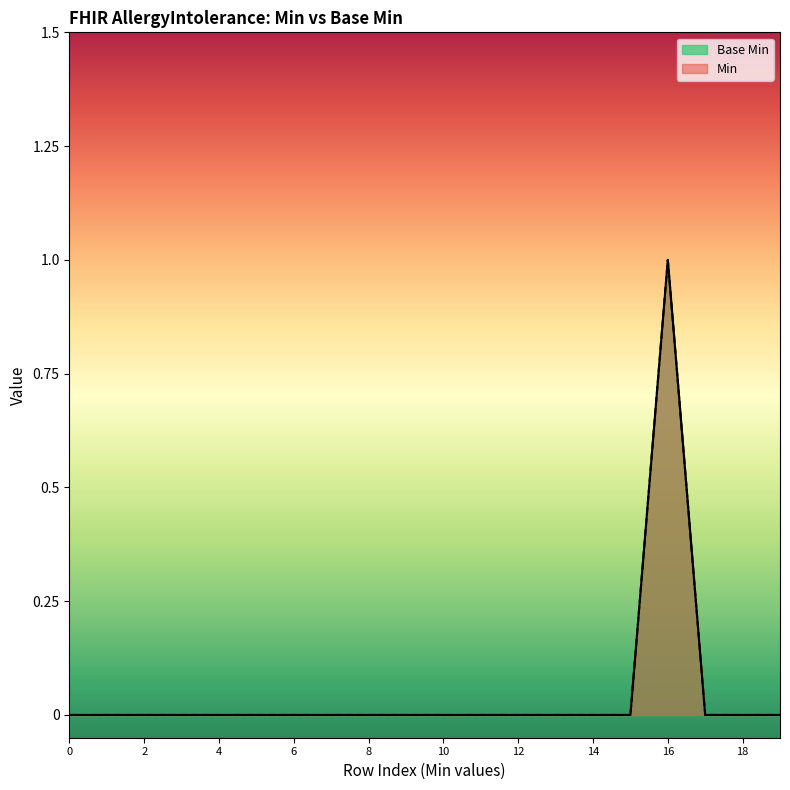

How many values exceed 0?

2